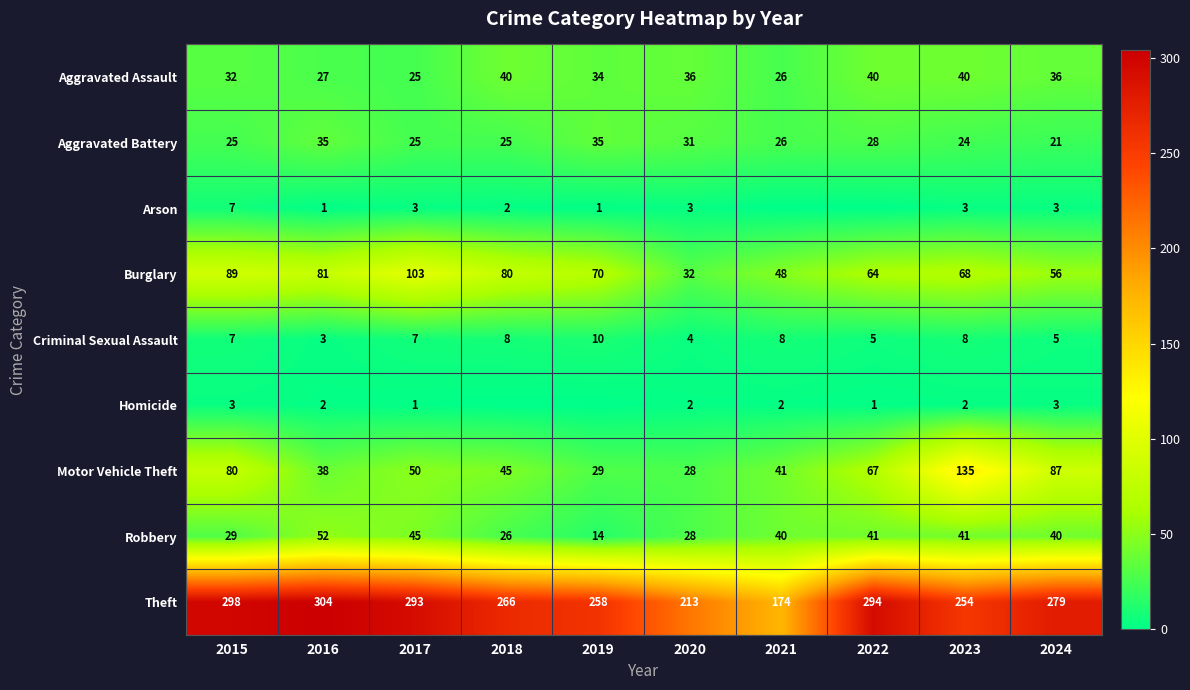

At which category does the chart reach its peak across all series?

2016